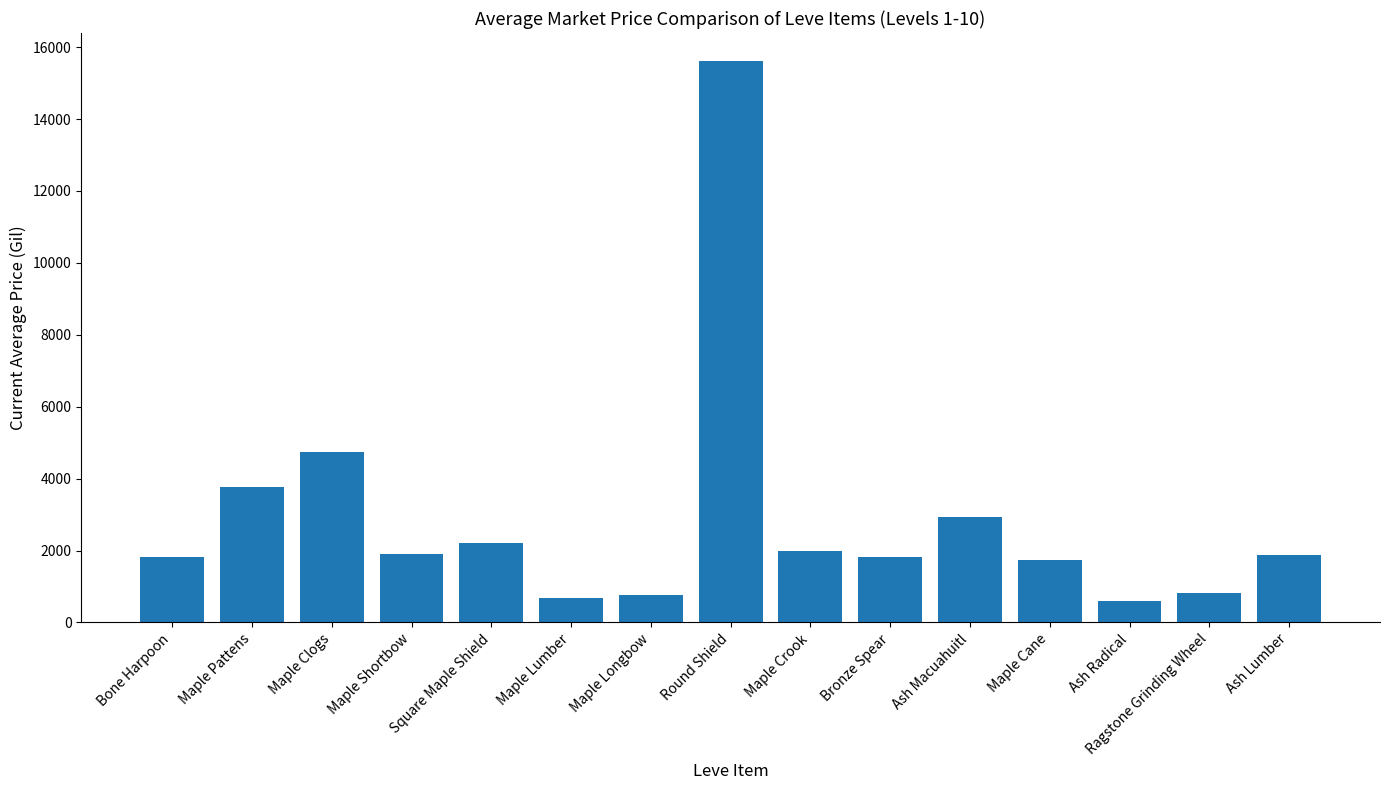

What is the change in value from Square Maple Shield to Ash Radical?

-1610.1